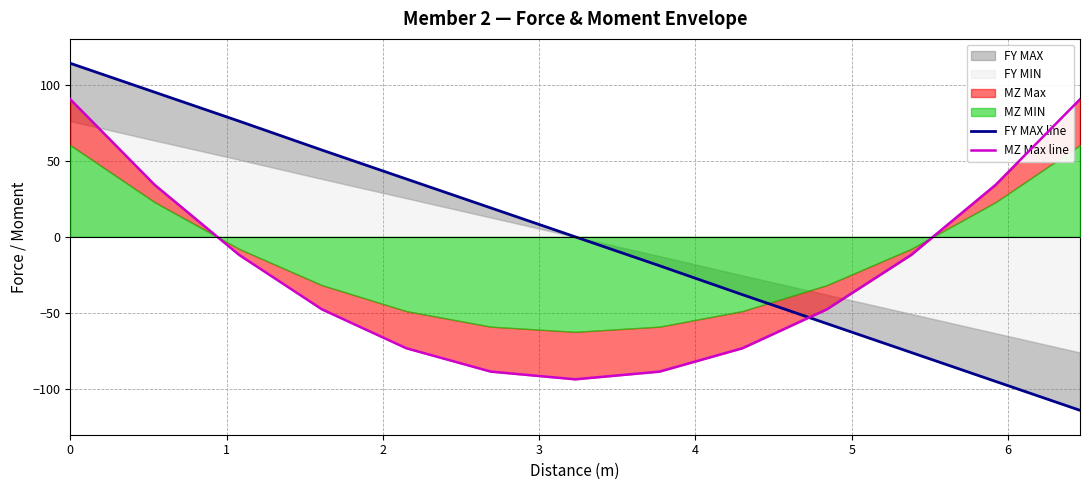

Which series has the largest total across all categories?

FY MAX line